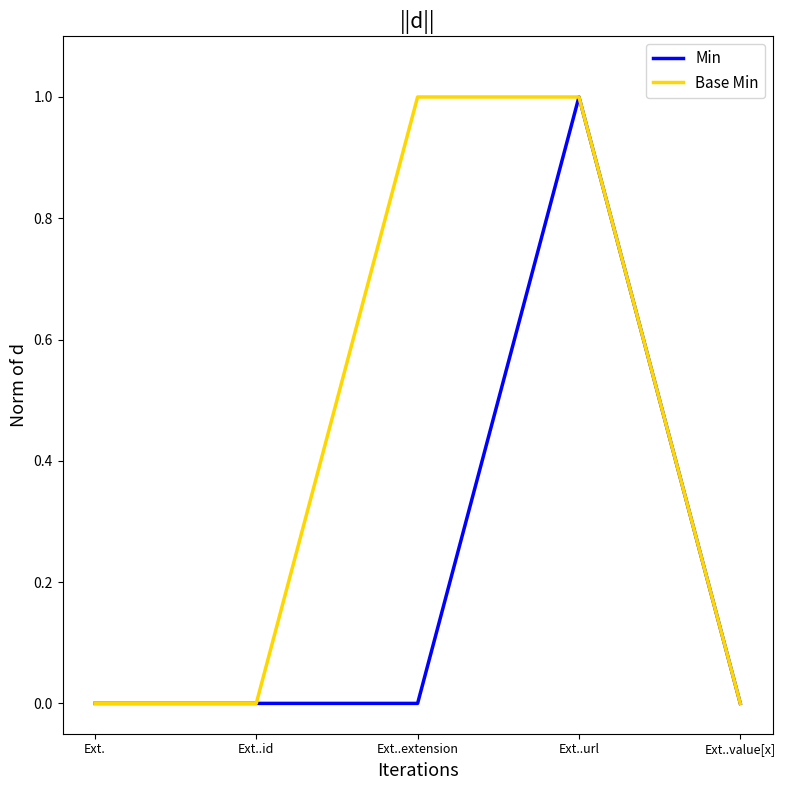

What position from the right is Ext..id?

4